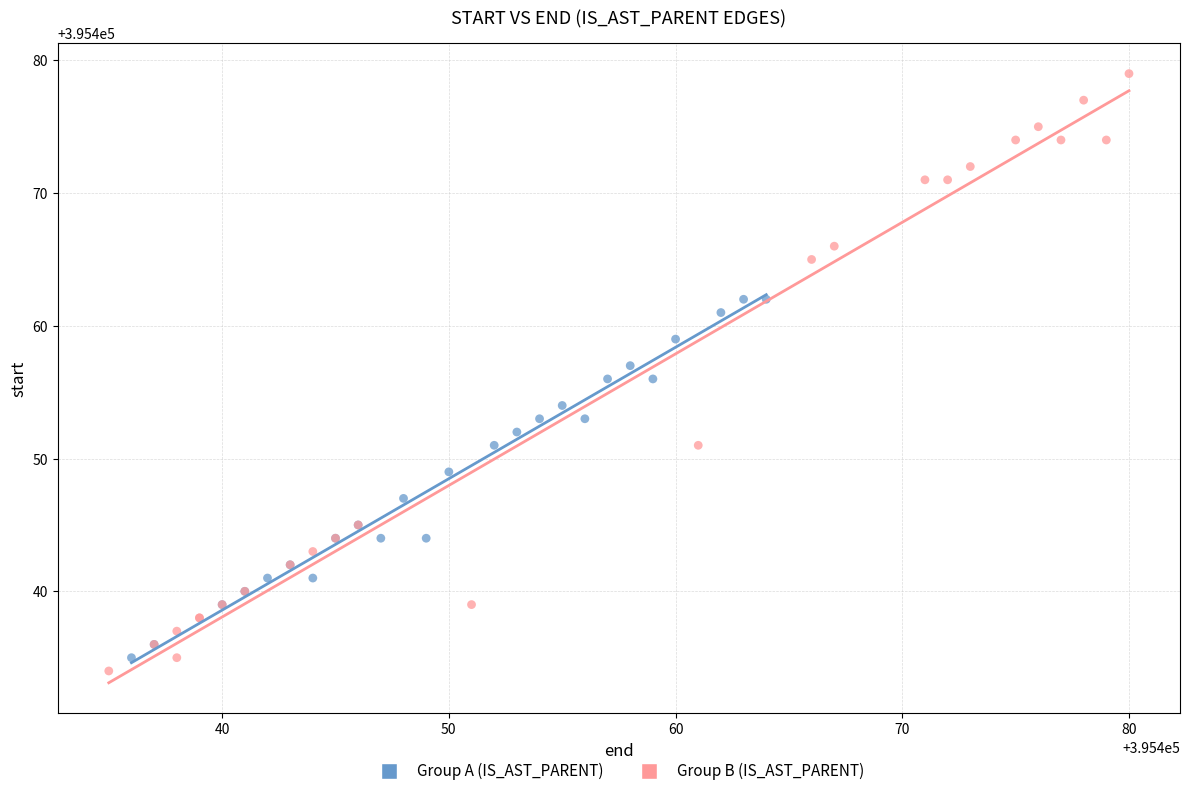

Which series reaches the maximum Y coordinate?

Group B (IS_AST_PARENT)